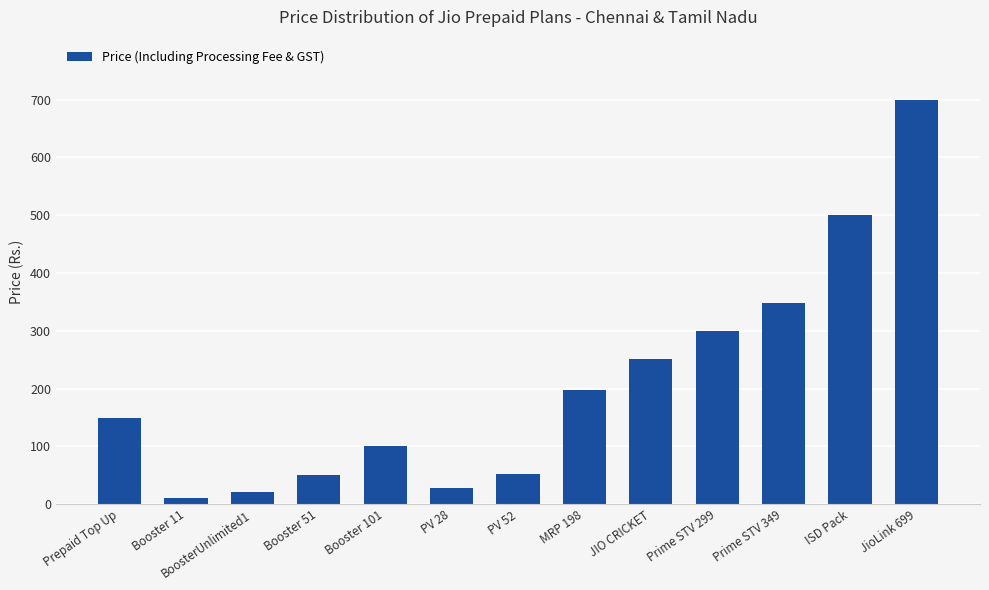

What is the label of the 5th bar from the left?

Booster 101